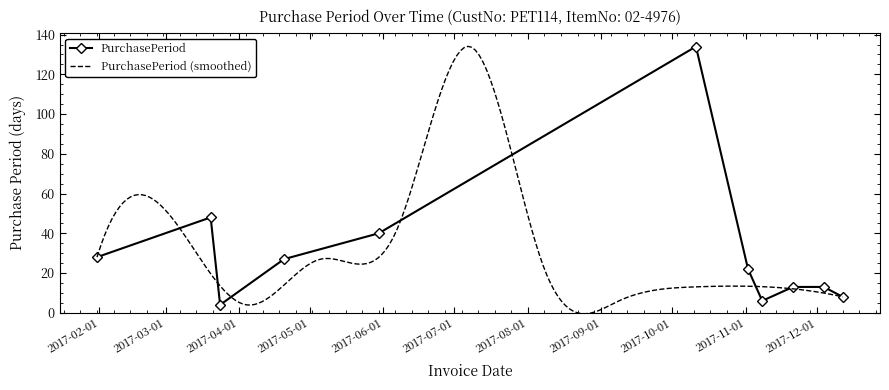

What is the greatest value displayed?

134